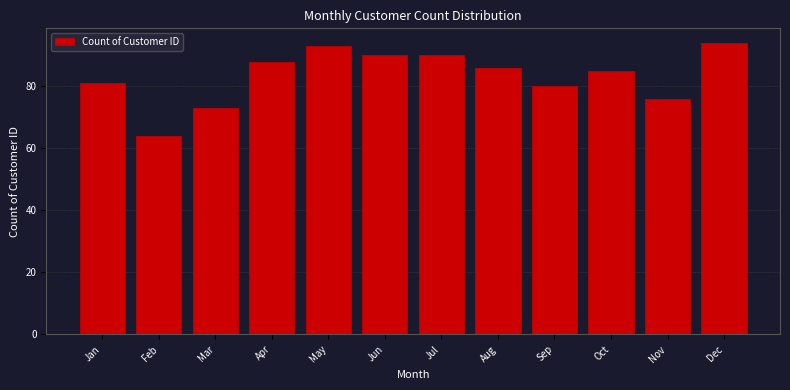

Reading left to right, transcribe all the data shown in this chart.

Jan=81	Feb=64	Mar=73	Apr=88	May=93	Jun=90	Jul=90	Aug=86	Sep=80	Oct=85	Nov=76	Dec=94